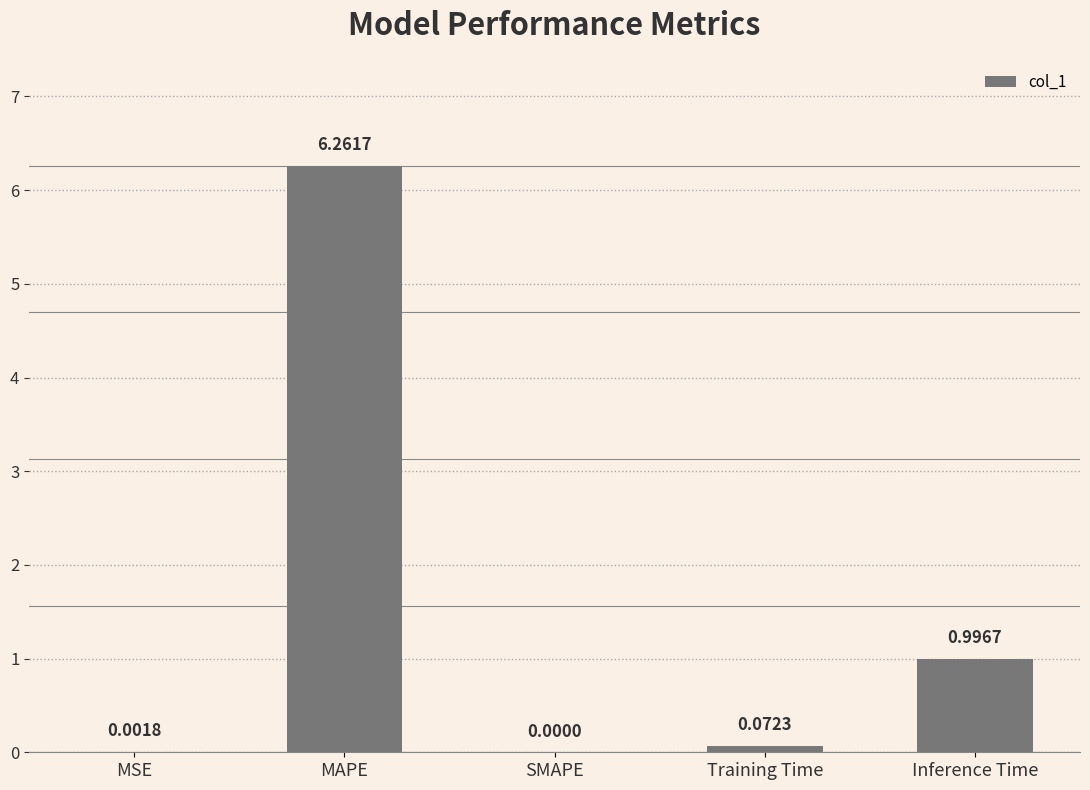

What is the sum of all values?

7.3